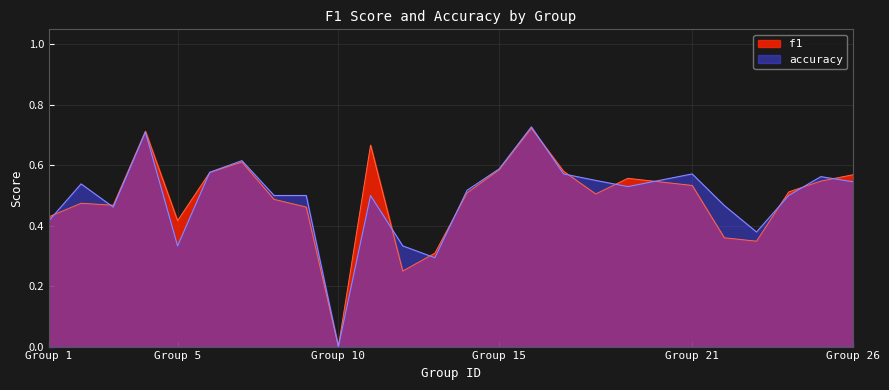

What is the highest value of the accuracy series?

0.7